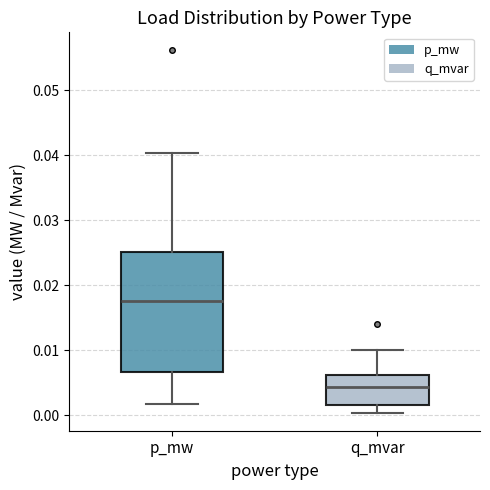

Where is the lower edge of the box for p_mw on the y-axis? The values are not printed on the chart, so give them approximately, as read against the axis.

0.007